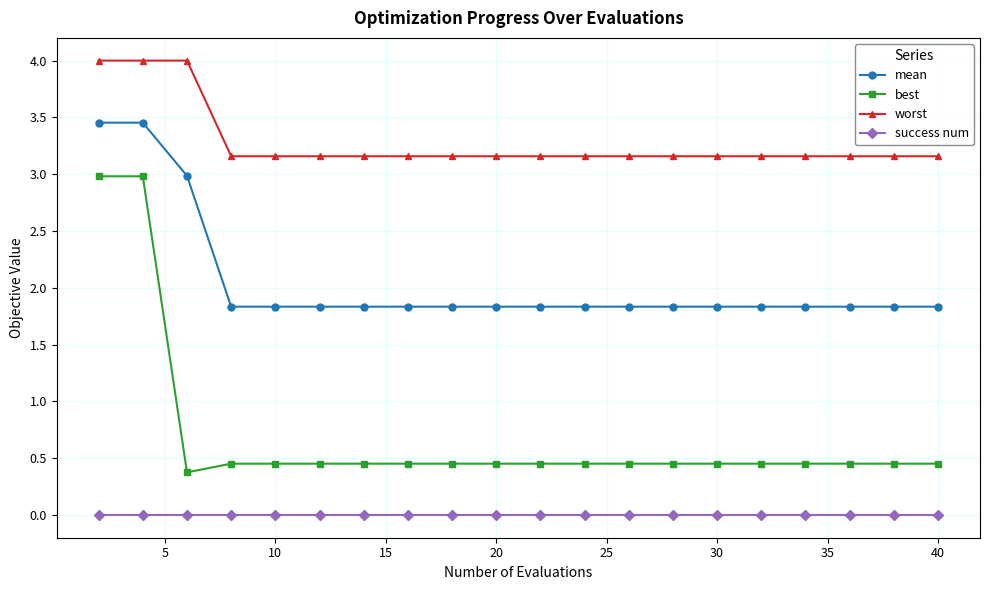

Rank the series by their average value, from lowest to highest.

success num, best, mean, worst